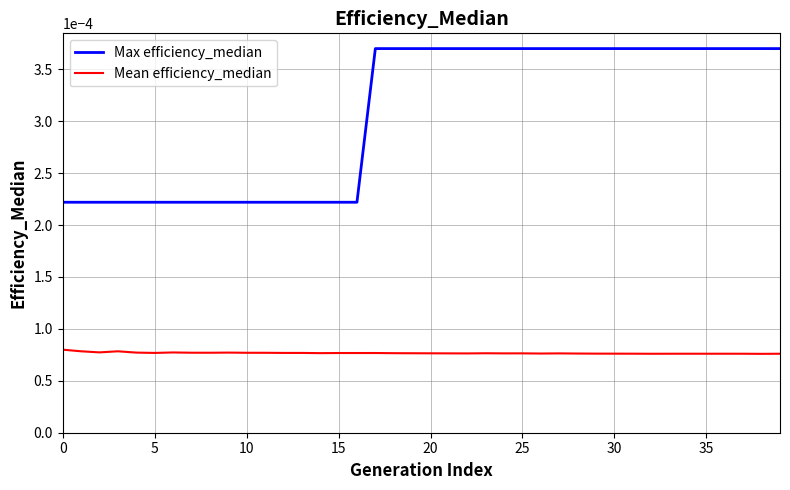

True or false: Max efficiency_median and Mean efficiency_median intersect in this chart.

False